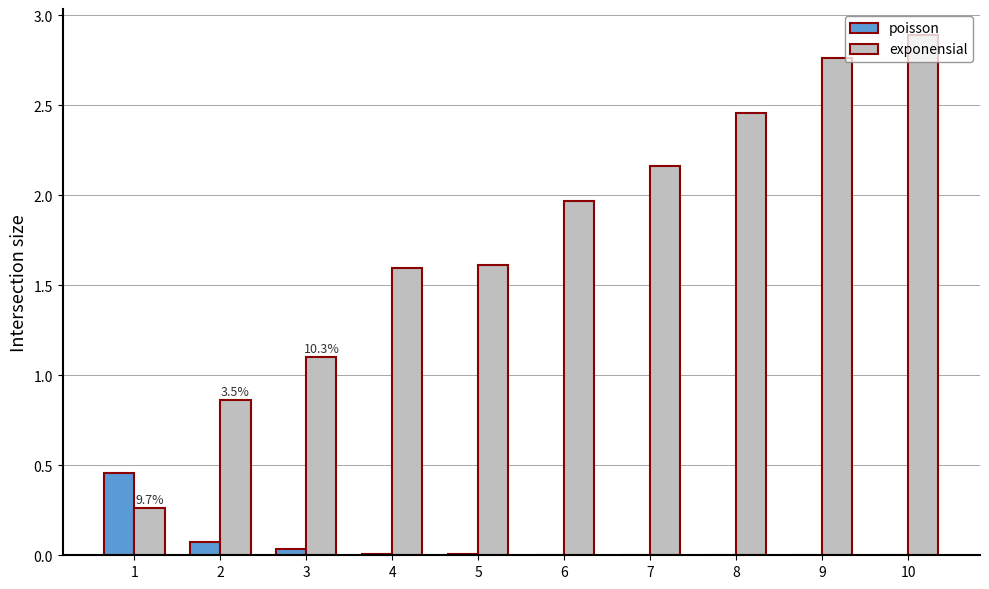

Is it true that exponensial equals 2.4 at 5?

False